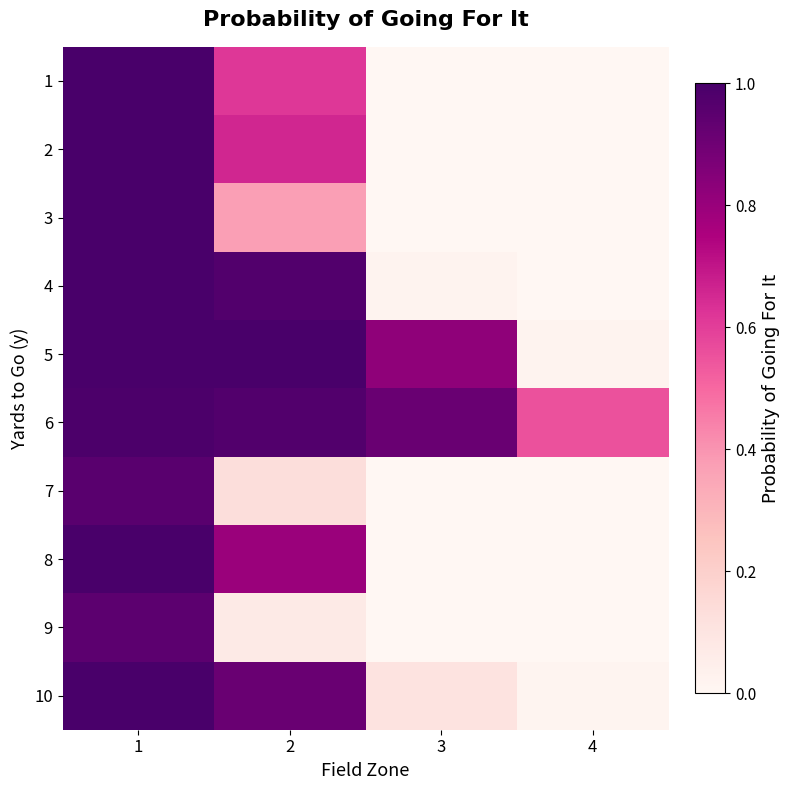

How many categories are shown in the chart?

4